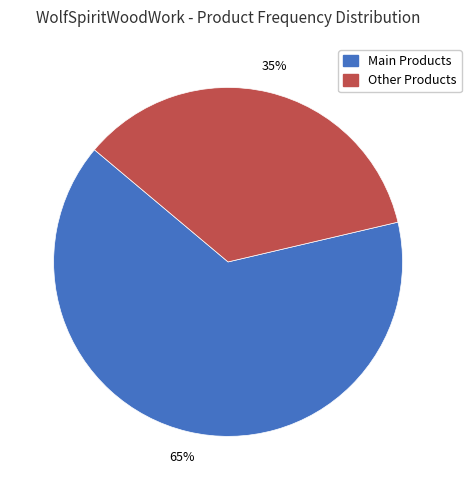

To the nearest percent, what is the combined percentage of Main Products and Other Products?

100%